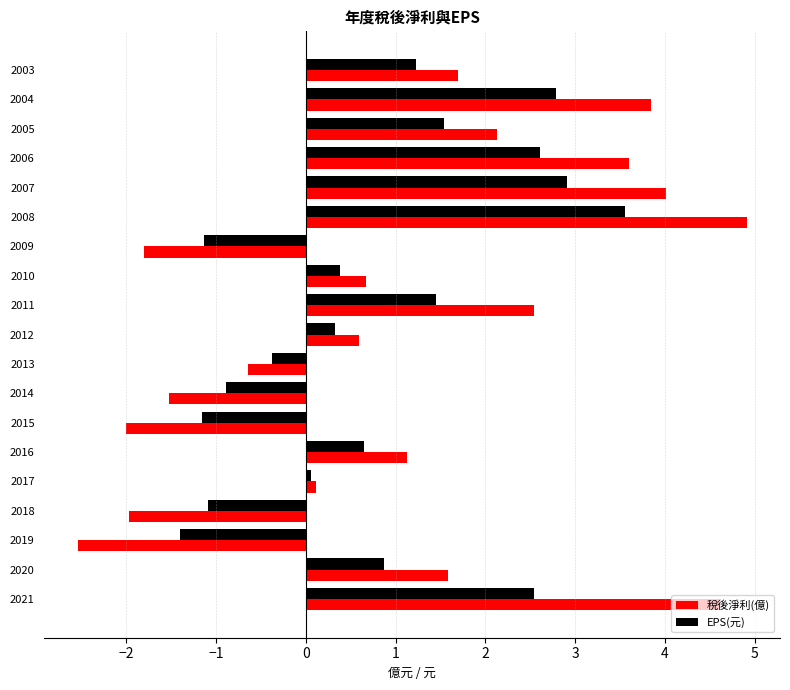

What is the sum of all 稅後淨利(億) values?

20.9